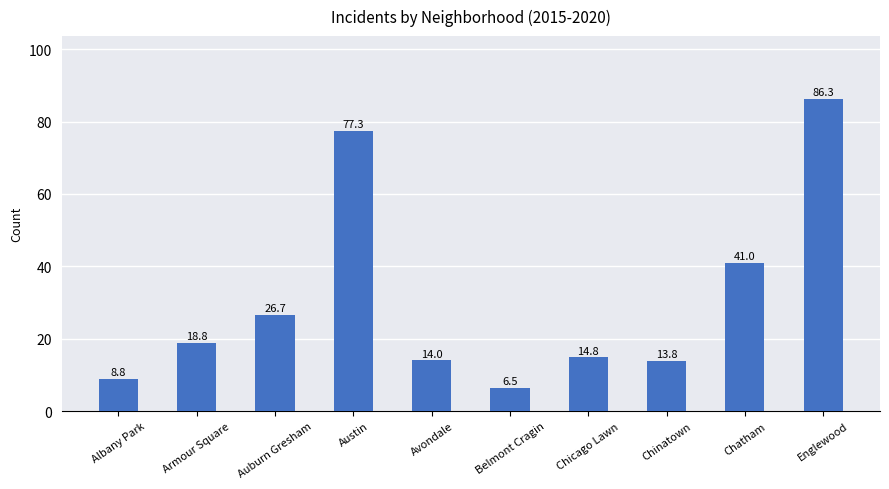

What is the maximum value shown in the chart?

86.3